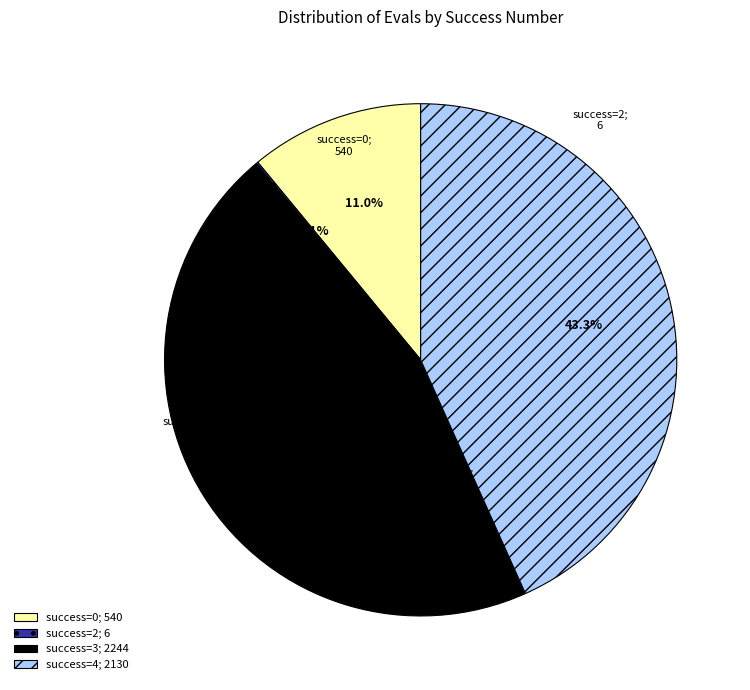

What is the total percentage of success=0; 540 and success=4; 2130?

54.3%